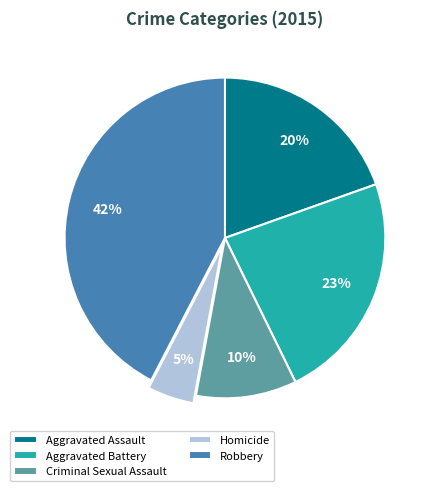

To the nearest percent, what is the difference between the Criminal Sexual Assault and Robbery slice percentages?

32%